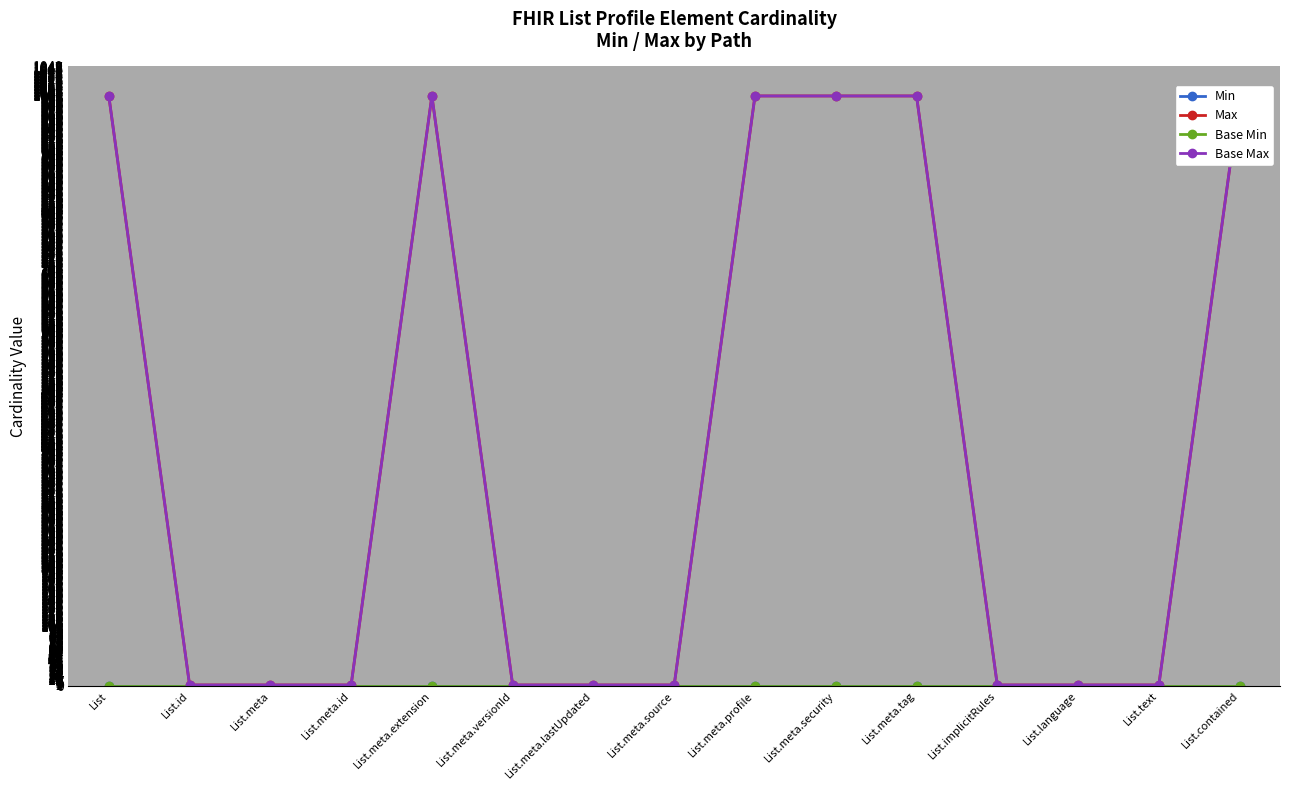

Which series changed the most between List.meta.id and List.language?

Min